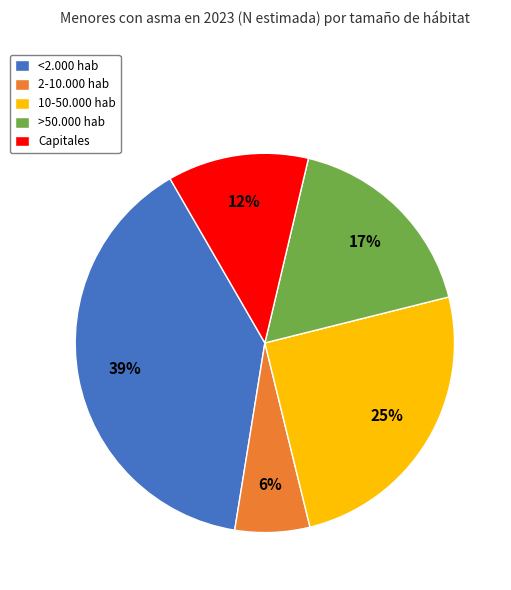

Which has a higher value, <2.000 hab or >50.000 hab?

<2.000 hab